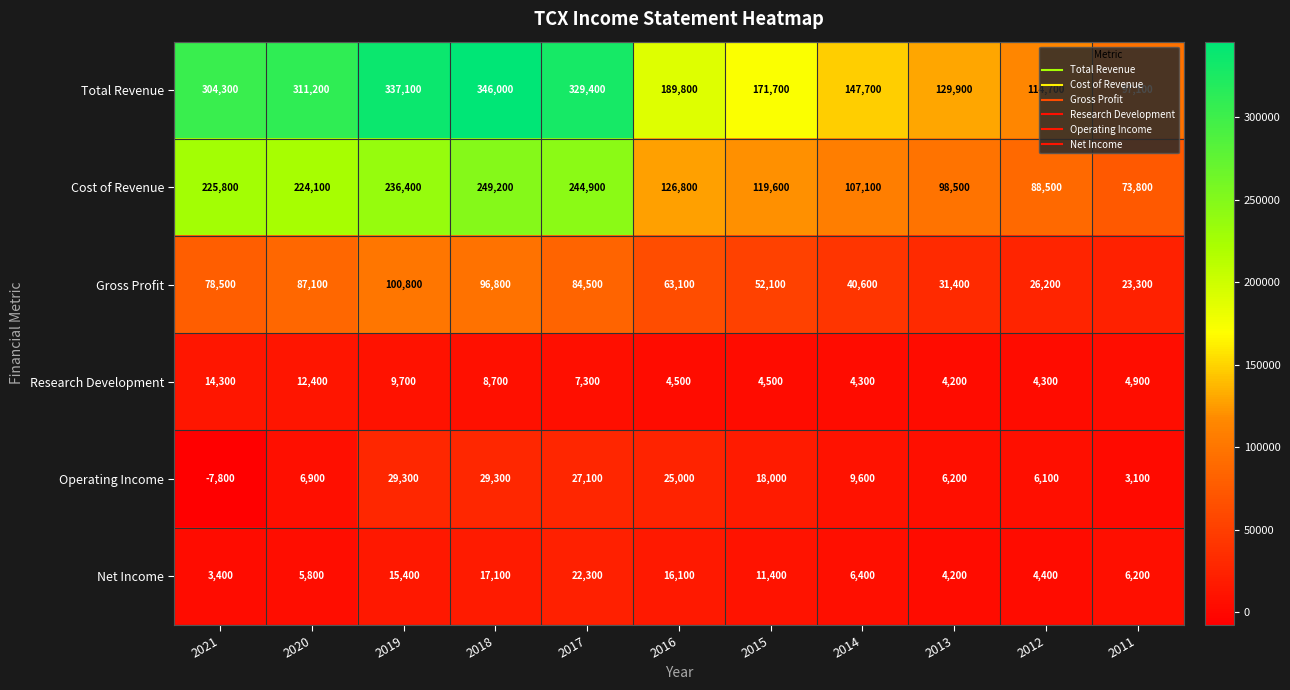

Which series has the largest range (max minus min)?

Total Revenue